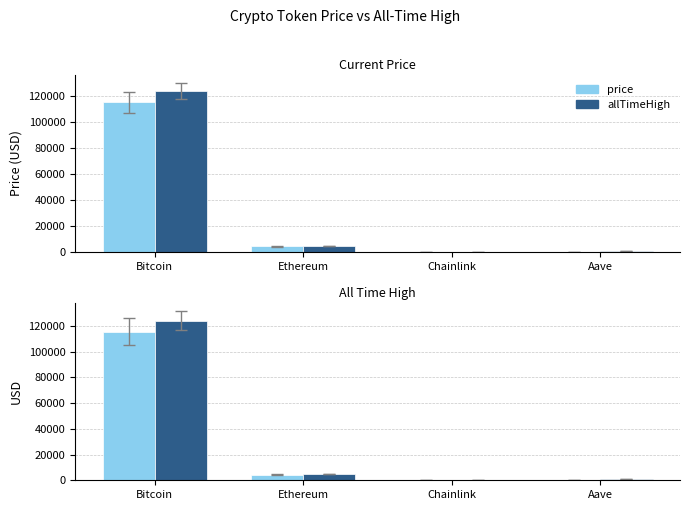

The allTimeHigh series shows 124128.0 at Bitcoin. True or false?

True